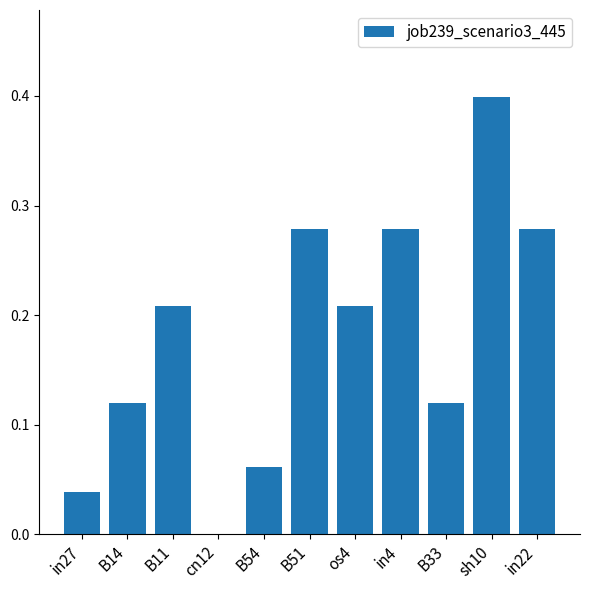

What is the greatest value displayed?

0.4